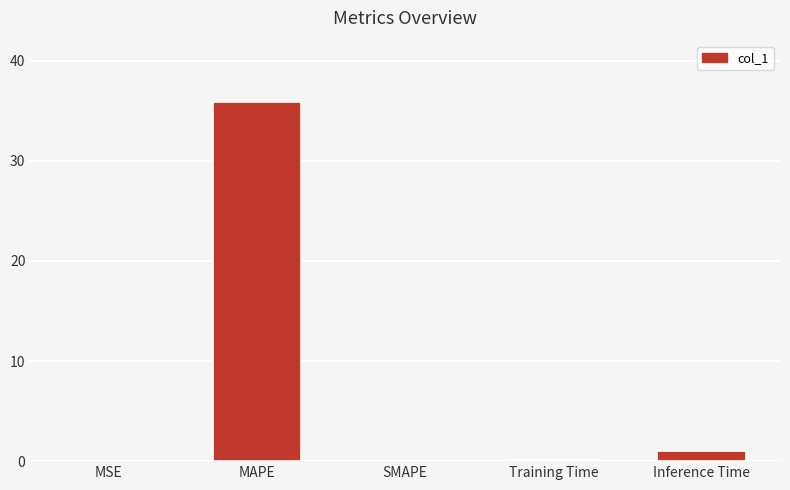

True or false: the data shows -17.2 at SMAPE.

False